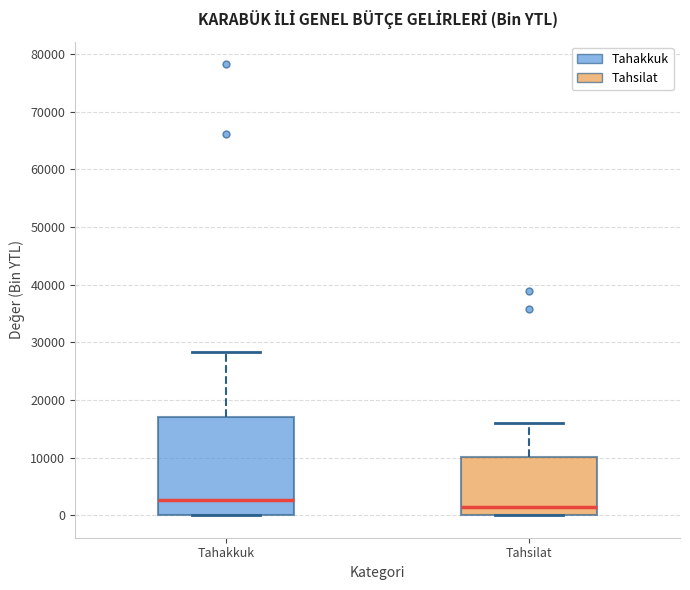

Which box's median line is the highest?

Tahakkuk